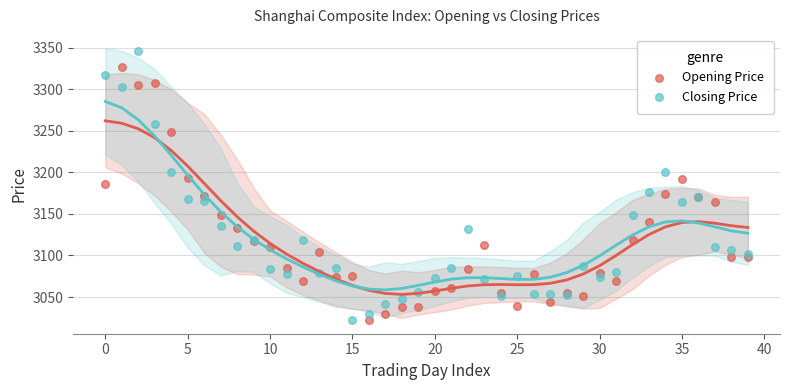

Which series reaches the maximum Y coordinate?

Closing Price